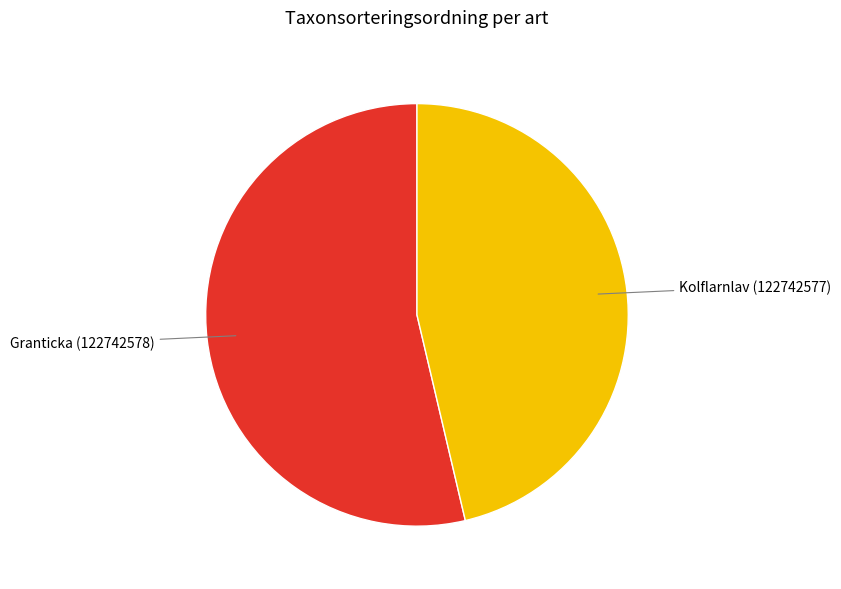

Rank the categories by value from lowest to highest.

Kolflarnlav (122742577), Granticka (122742578)